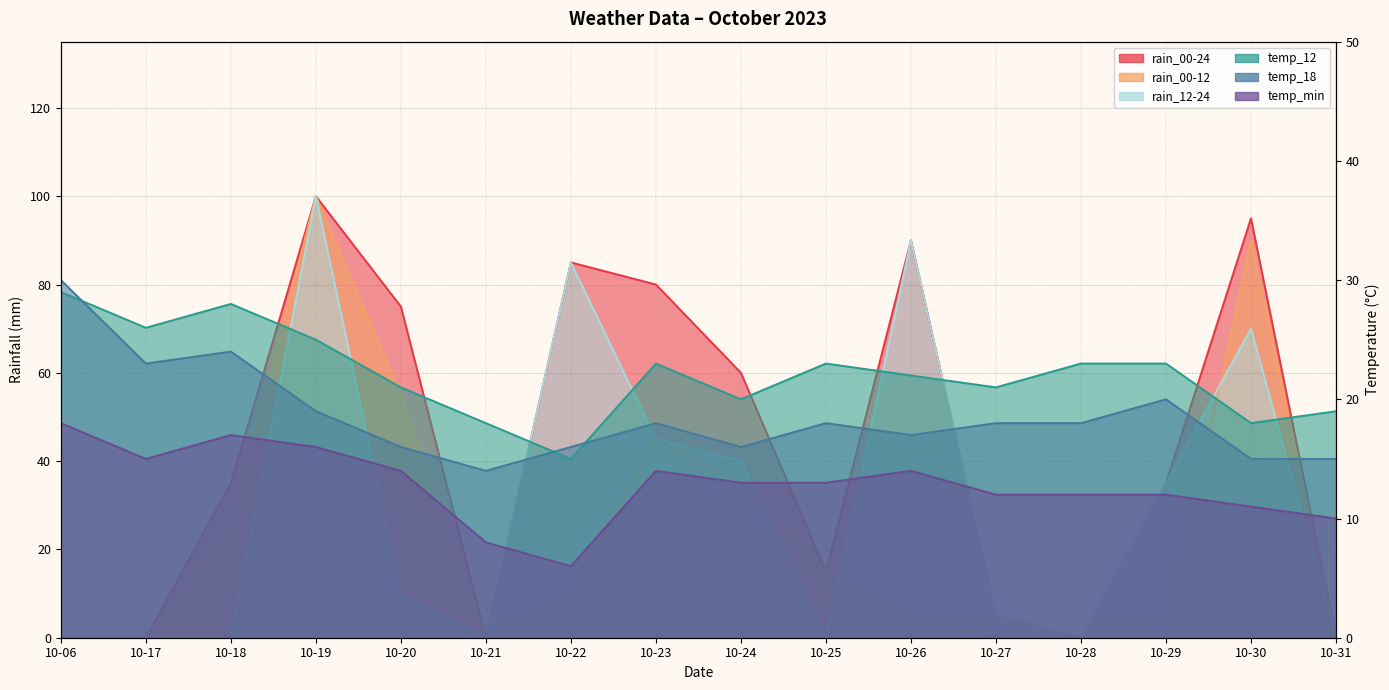

How many intersections are there between temp_18 and rain_00-12?

6